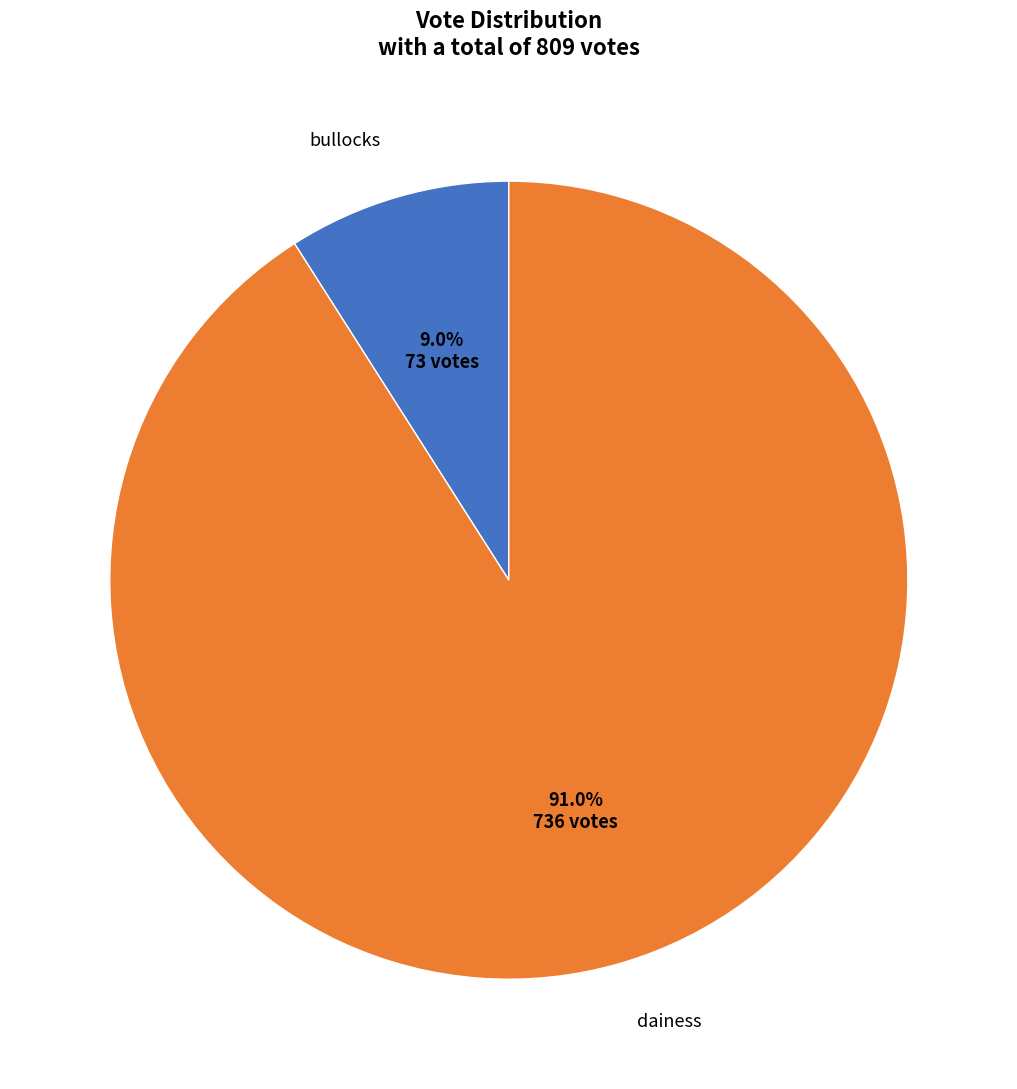

Is there any slice that represents more than half of the pie?

Yes